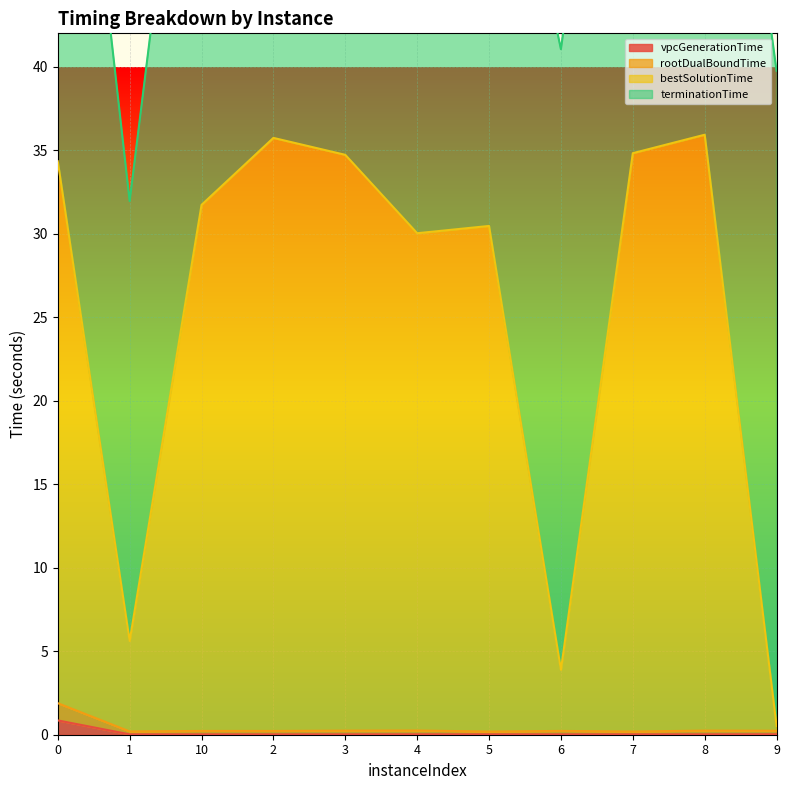

What is the maximum value for rootDualBoundTime?

1.9